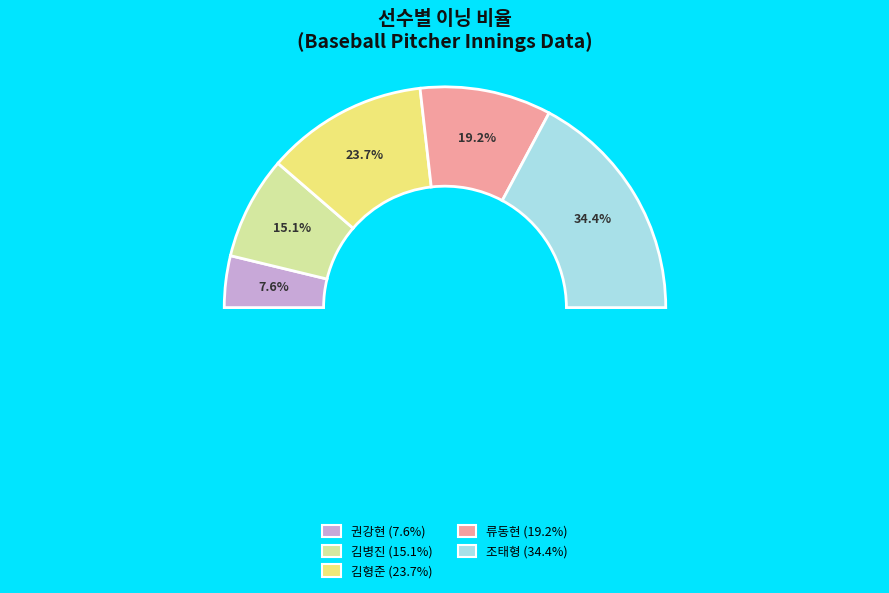

What is the total percentage of 조태형 and 김병진?

49.5%